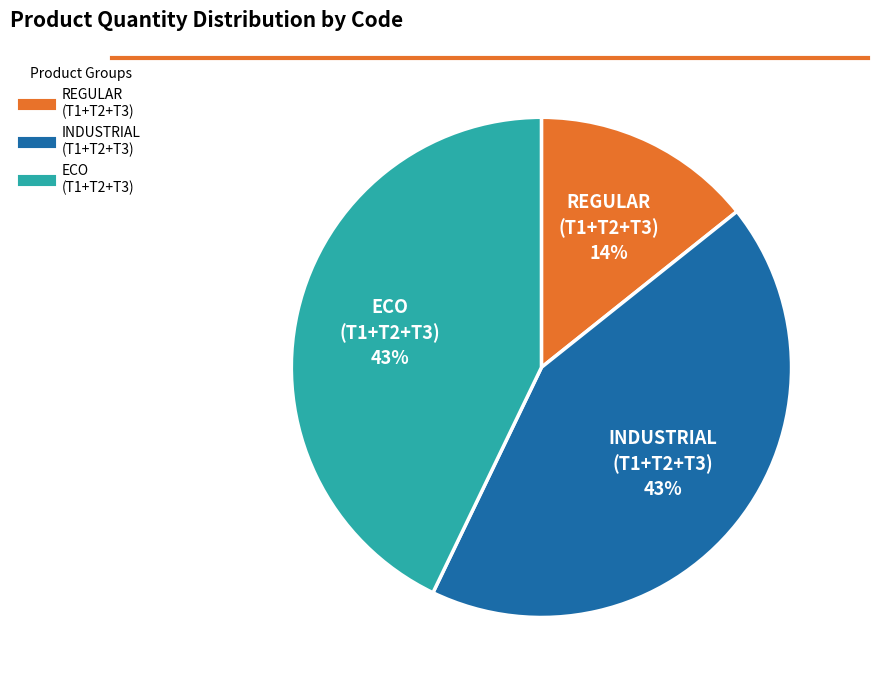

To the nearest percent, what is the difference between the largest and smallest slice percentages?

29%